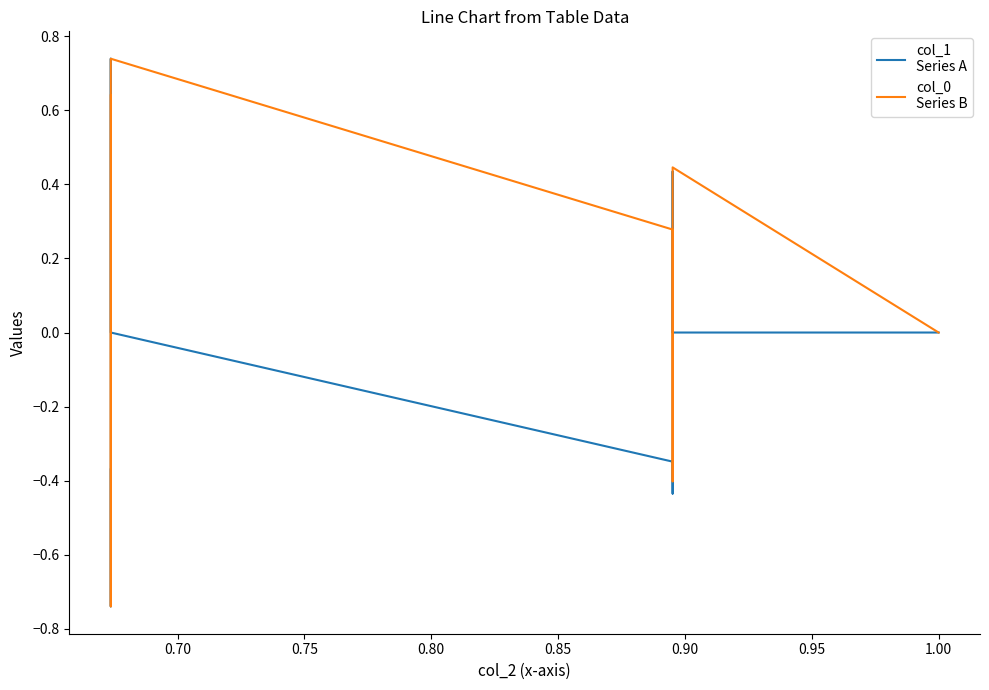

Which series ends up on top after the final intersection of col_0
Series B and col_1
Series A?

col_0
Series B